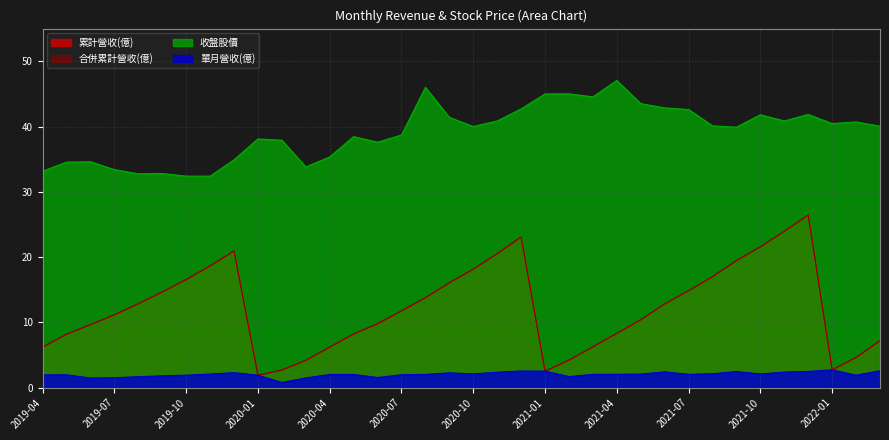

Reading left to right, what are all the values shown in this chart?

累計營收(億): 2019-04=6.2	2019-05=8.2	2019-06=9.7	2019-07=11.2	2019-08=12.8	2019-09=14.7	2019-10=16.6	2019-11=18.7	2019-12=20.9	2020-01=1.9	2020-02=2.7	2020-03=4.2	2020-04=6.2	2020-05=8.2	2020-06=9.8	2020-07=11.8	2020-08=13.8	2020-09=16.1	2020-10=18.2	2020-11=20.5	2020-12=23.1	2021-01=2.5	2021-02=4.2	2021-03=6.3	2021-04=8.3	2021-05=10.4	2021-06=12.8	2021-07=14.9	2021-08=17.0	2021-09=19.5	2021-10=21.6	2021-11=23.9	2021-12=26.4	2022-01=2.7	2022-02=4.6	2022-03=7.2
單月營收(億): 2019-04=2.0	2019-05=2.0	2019-06=1.5	2019-07=1.5	2019-08=1.7	2019-09=1.8	2019-10=1.9	2019-11=2.1	2019-12=2.3	2020-01=1.9	2020-02=0.8	2020-03=1.5	2020-04=2.0	2020-05=2.0	2020-06=1.6	2020-07=2.0	2020-08=2.0	2020-09=2.3	2020-10=2.1	2020-11=2.4	2020-12=2.5	2021-01=2.5	2021-02=1.7	2021-03=2.0	2021-04=2.0	2021-05=2.1	2021-06=2.4	2021-07=2.0	2021-08=2.1	2021-09=2.5	2021-10=2.1	2021-11=2.4	2021-12=2.5	2022-01=2.7	2022-02=1.9	2022-03=2.6
收盤股價: 2019-04=33.1	2019-05=34.5	2019-06=34.6	2019-07=33.4	2019-08=32.8	2019-09=32.8	2019-10=32.4	2019-11=32.4	2019-12=34.9	2020-01=38.1	2020-02=37.9	2020-03=33.8	2020-04=35.4	2020-05=38.5	2020-06=37.6	2020-07=38.7	2020-08=46.0	2020-09=41.4	2020-10=40.0	2020-11=40.9	2020-12=42.7	2021-01=45.0	2021-02=45.0	2021-03=44.5	2021-04=47.0	2021-05=43.5	2021-06=42.9	2021-07=42.6	2021-08=40.1	2021-09=39.9	2021-10=41.8	2021-11=40.9	2021-12=41.9	2022-01=40.5	2022-02=40.7	2022-03=40.0
合併累計營收(億): 2019-04=6.2	2019-05=8.2	2019-06=9.7	2019-07=11.2	2019-08=12.8	2019-09=14.7	2019-10=16.6	2019-11=18.7	2019-12=20.9	2020-01=1.9	2020-02=2.7	2020-03=4.2	2020-04=6.2	2020-05=8.2	2020-06=9.8	2020-07=11.8	2020-08=13.8	2020-09=16.1	2020-10=18.2	2020-11=20.5	2020-12=23.1	2021-01=2.5	2021-02=4.2	2021-03=6.3	2021-04=8.3	2021-05=10.4	2021-06=12.8	2021-07=14.9	2021-08=17.0	2021-09=19.5	2021-10=21.6	2021-11=23.9	2021-12=26.4	2022-01=2.7	2022-02=4.6	2022-03=7.2